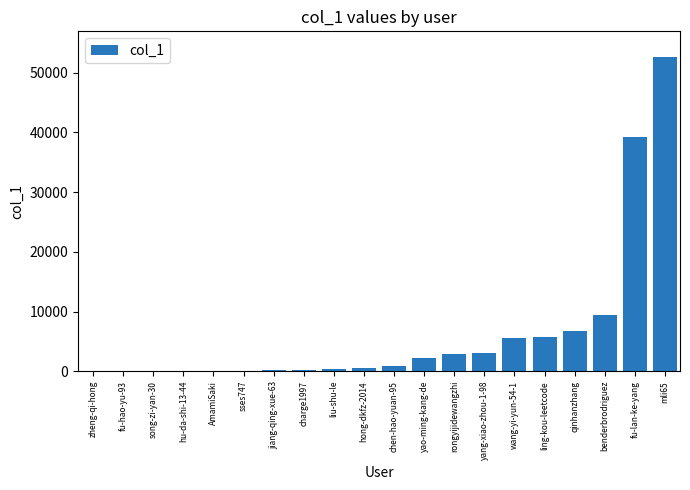

At which label is the value closest to 26364?

fu-lan-ke-yang